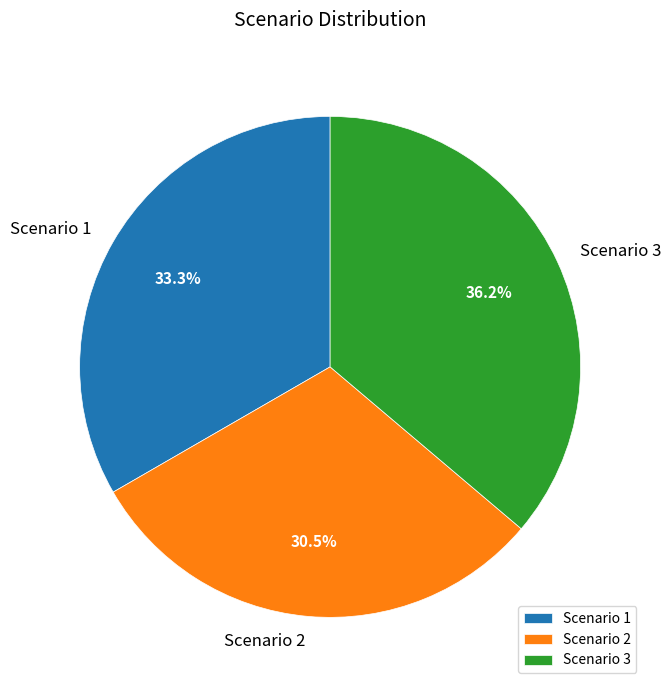

Does Scenario 2 represent more than half of the total?

No